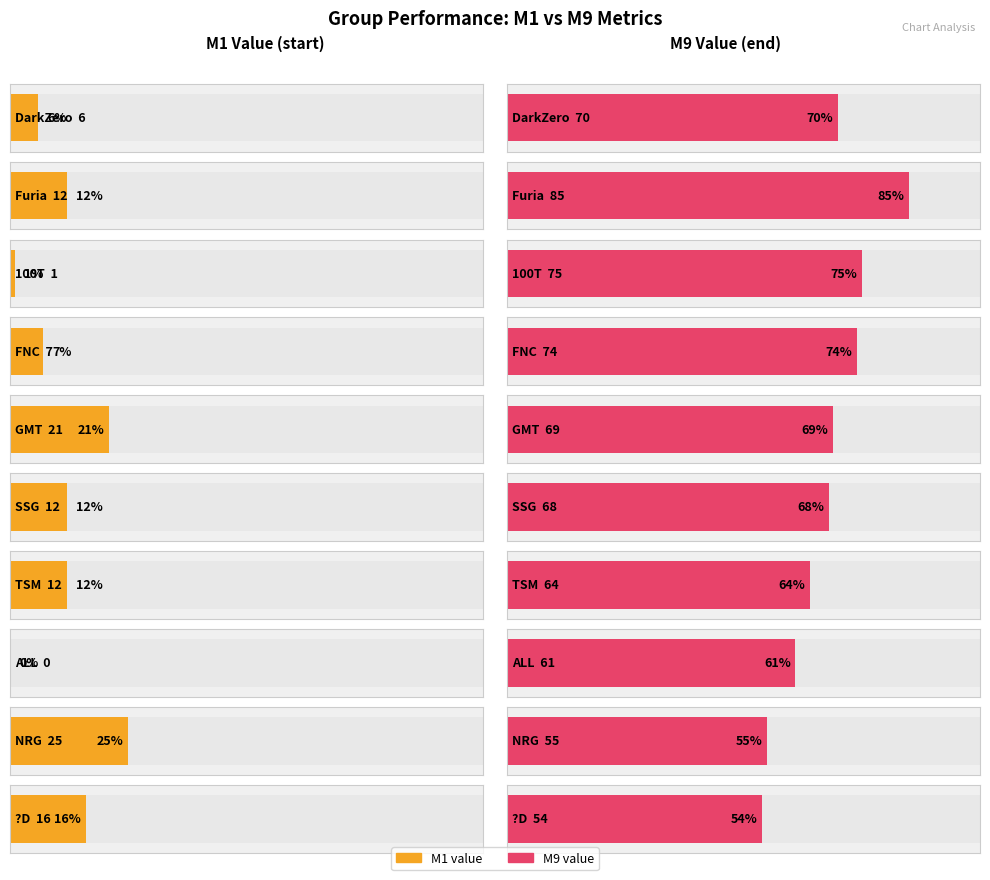

Reading left to right, transcribe all the data shown in this chart.

M1: M1=6	M9=12	2=1	3=7	4=21	5=12	6=12	7=0	8=25	9=16
M9: M1=70	M9=85	2=75	3=74	4=69	5=68	6=64	7=61	8=55	9=54